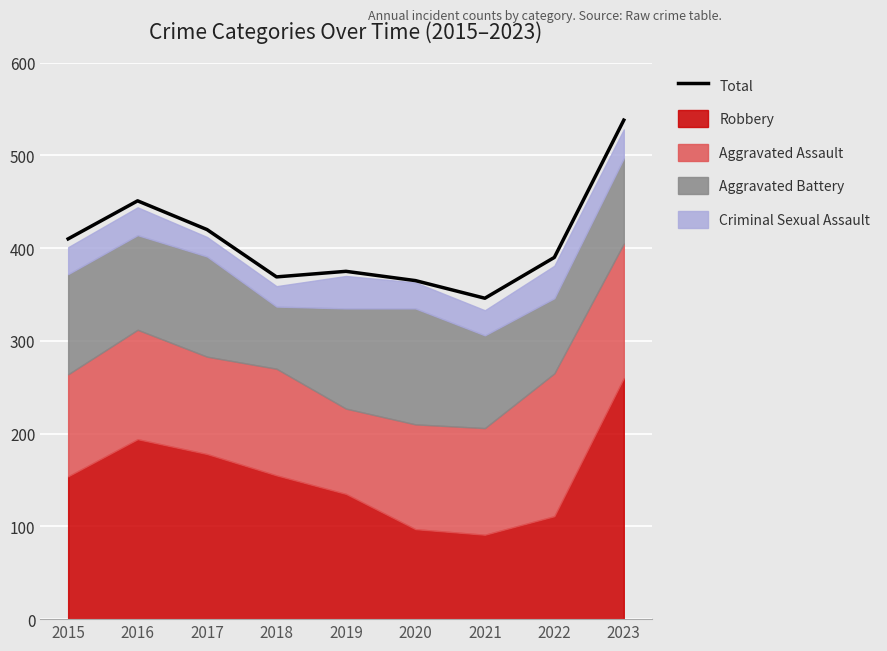

The chart shows a value of 420 at 2017. True or false?

True